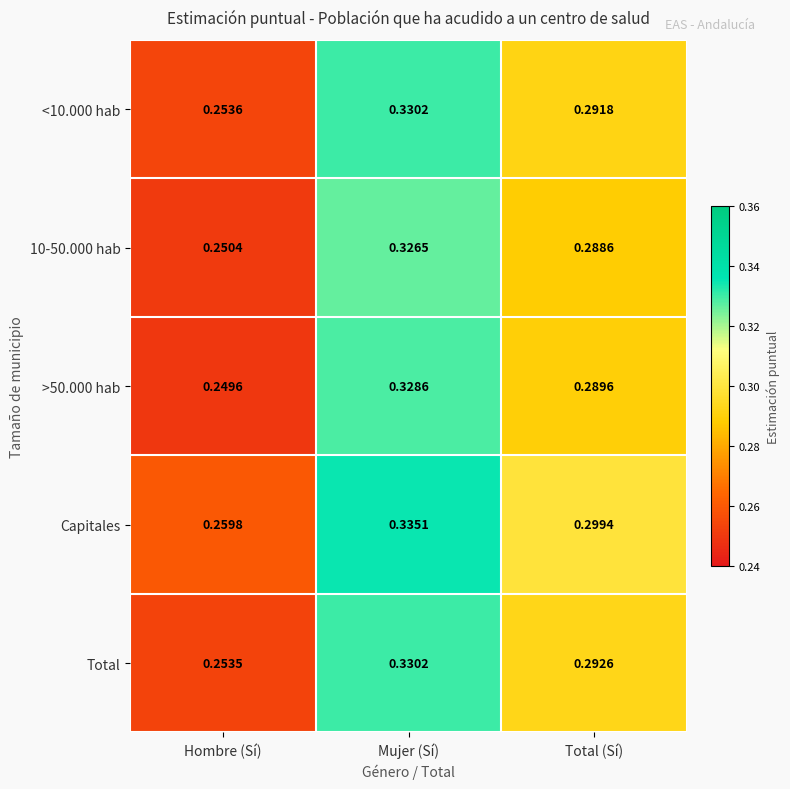

At how many categories does at least one series exceed 0?

3